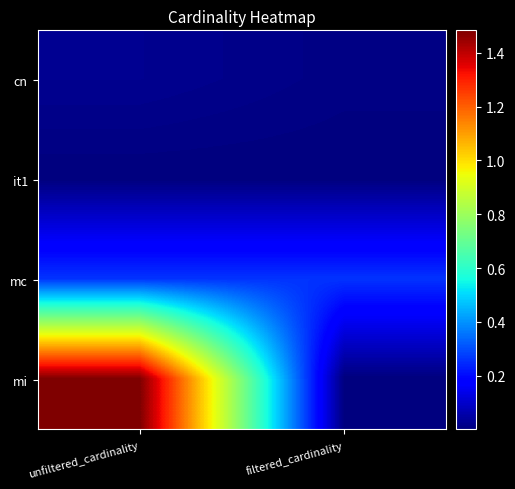

At filtered_cardinality, list the series in order from largest to smallest.

mc, cn, mi, it1